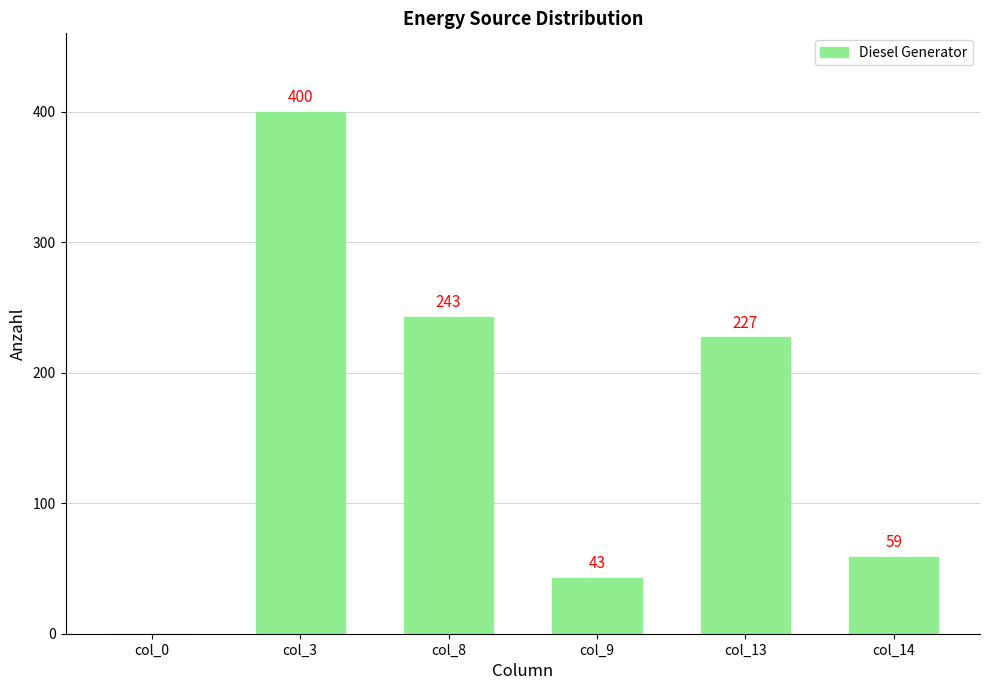

What is the approximate value at col_8?

243